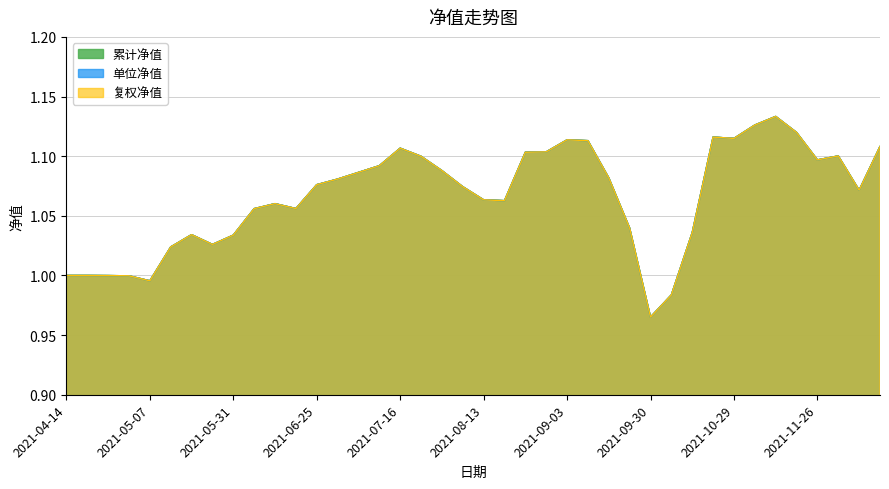

In 复权净值, how many points are higher than both neighbors (excluding endpoints)?

7